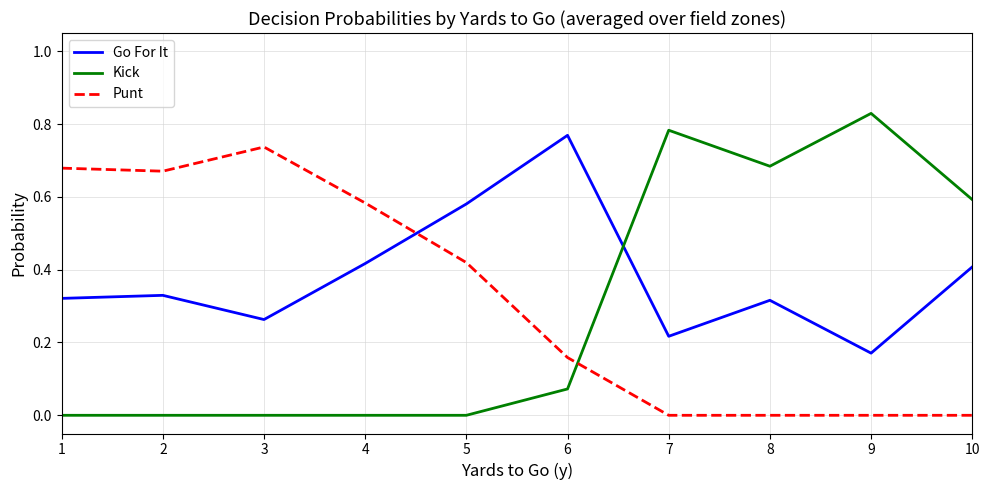

Between which two adjacent categories do Punt and Go For It first intersect?

4 and 5